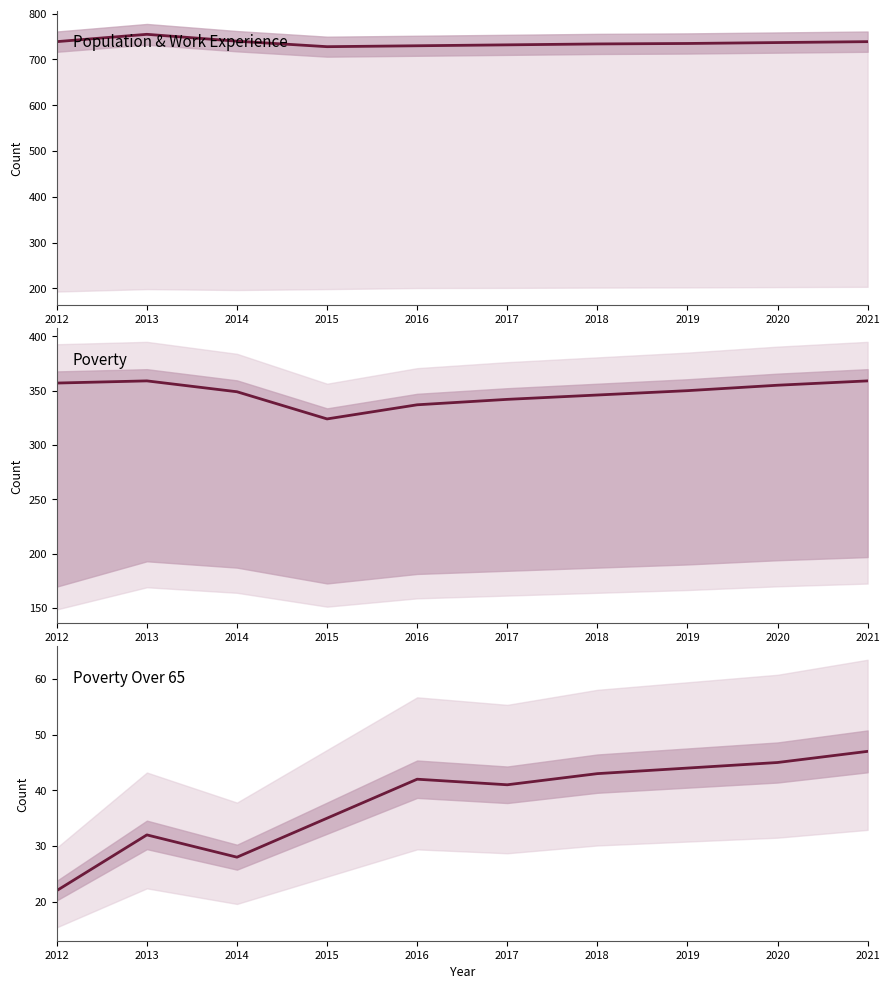

Where is Poverty_Over65 nearest to the value 34?

2015